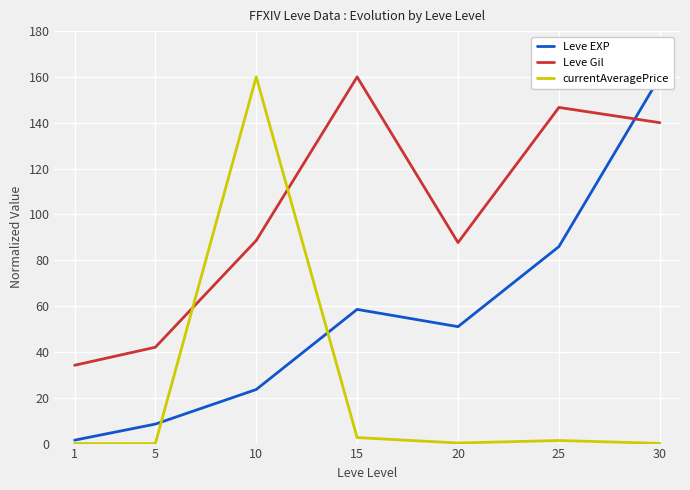

How many interior local valleys does the Leve Gil series have?

1